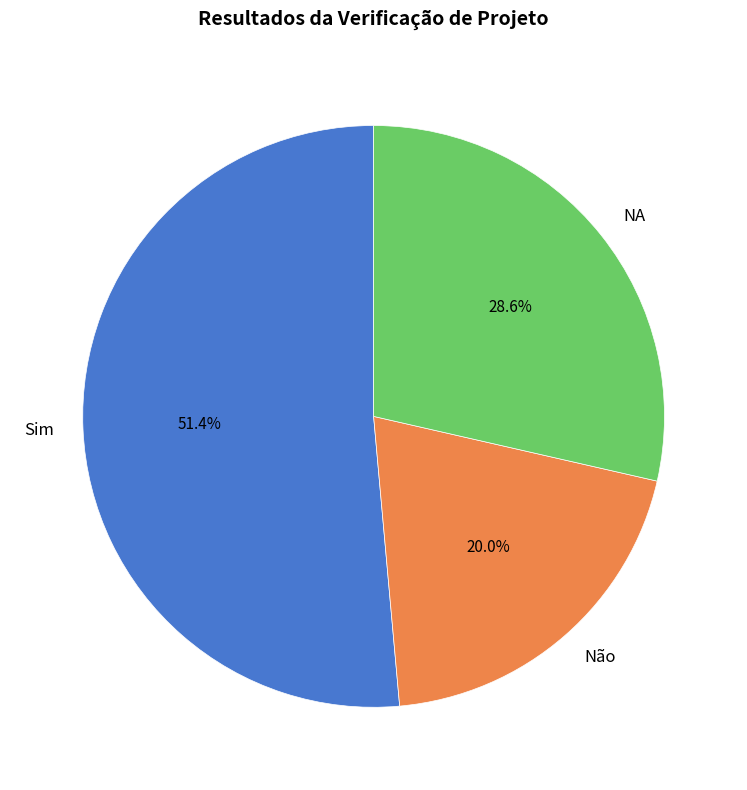

To the nearest percent, what is the average slice percentage?

33%